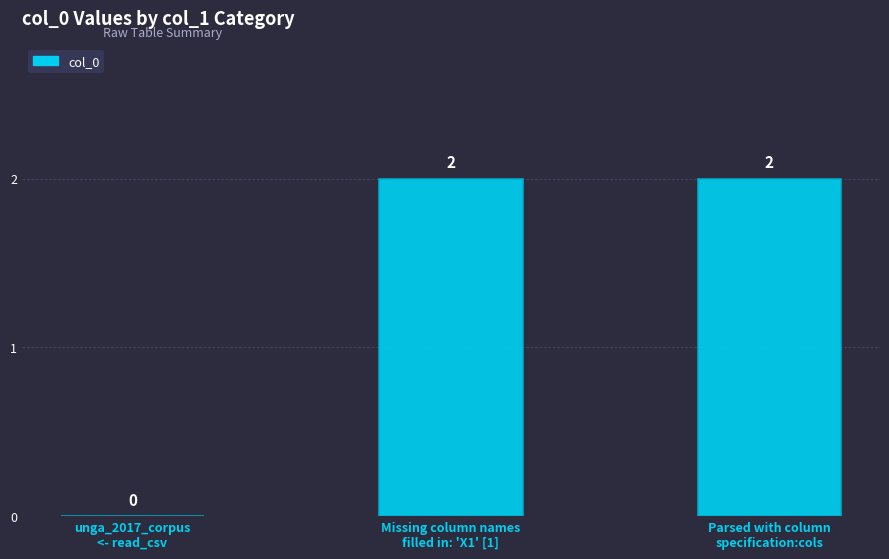

What is the sum of all values?

4